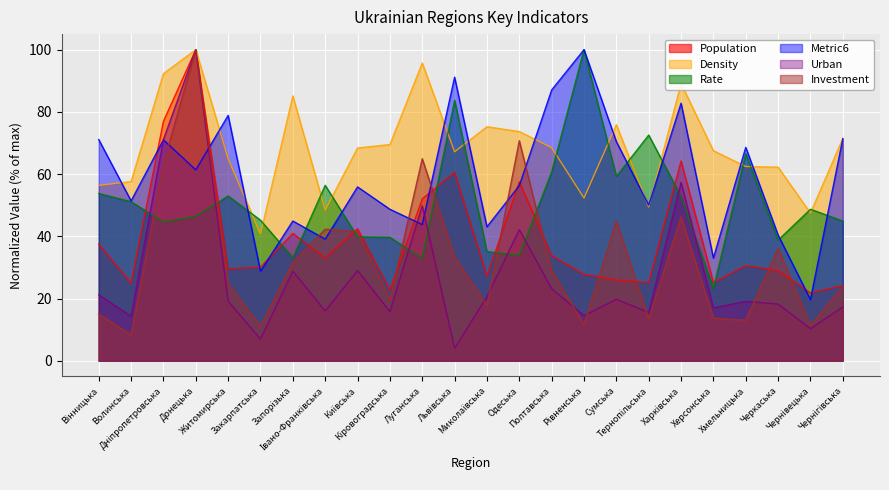

Where does the Density series first go above 68?

Дніпропетровська